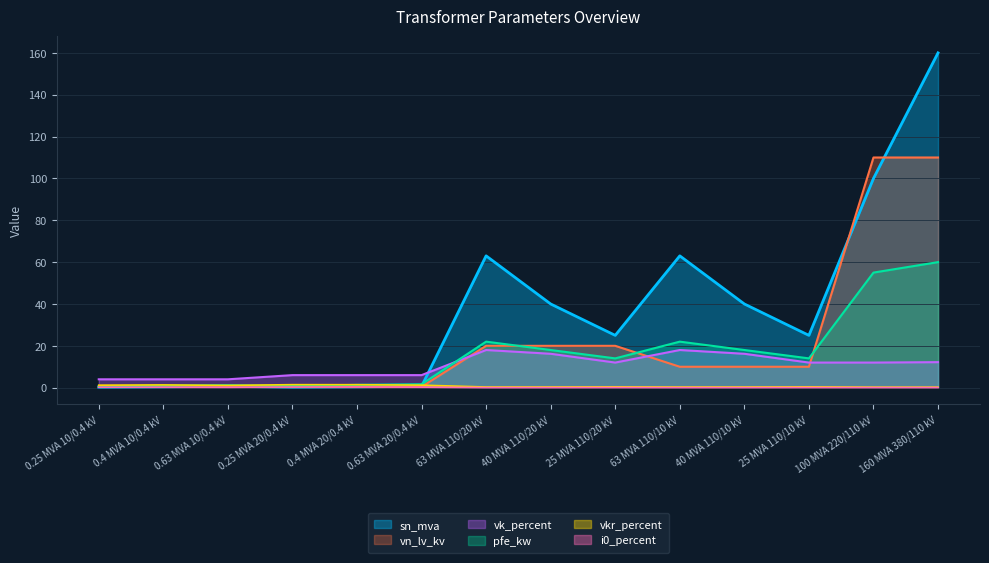

Is the value of i0_percent at 0.4 MVA 10/0.4 kV greater than the value of vkr_percent at 25 MVA 110/20 kV?

No